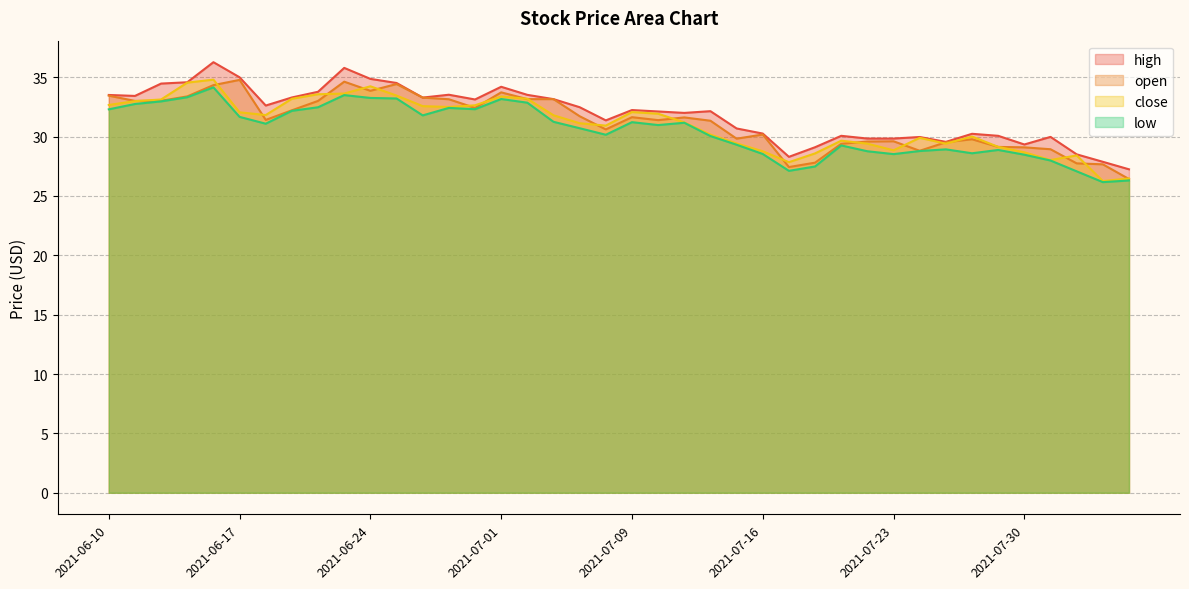

True or false: close has a value of 6.4 at 2021-07-08.

False